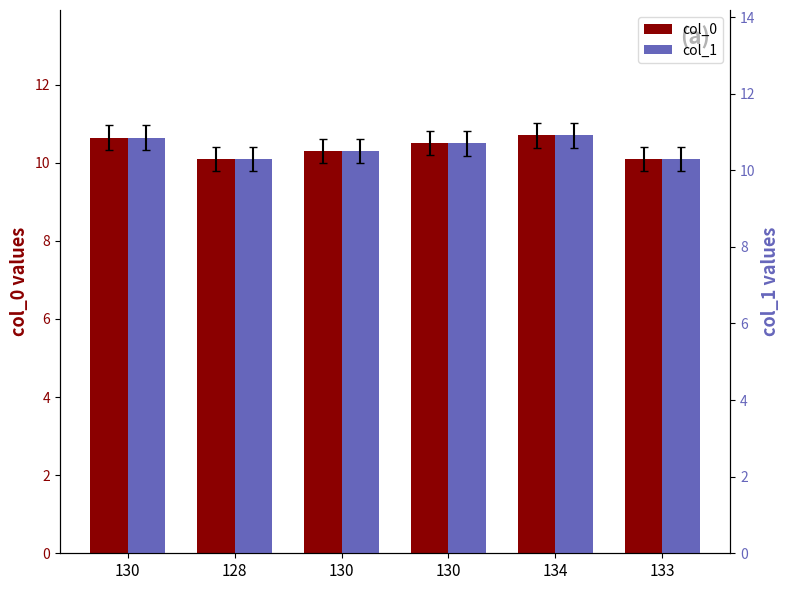

How many bars are there in total?

12